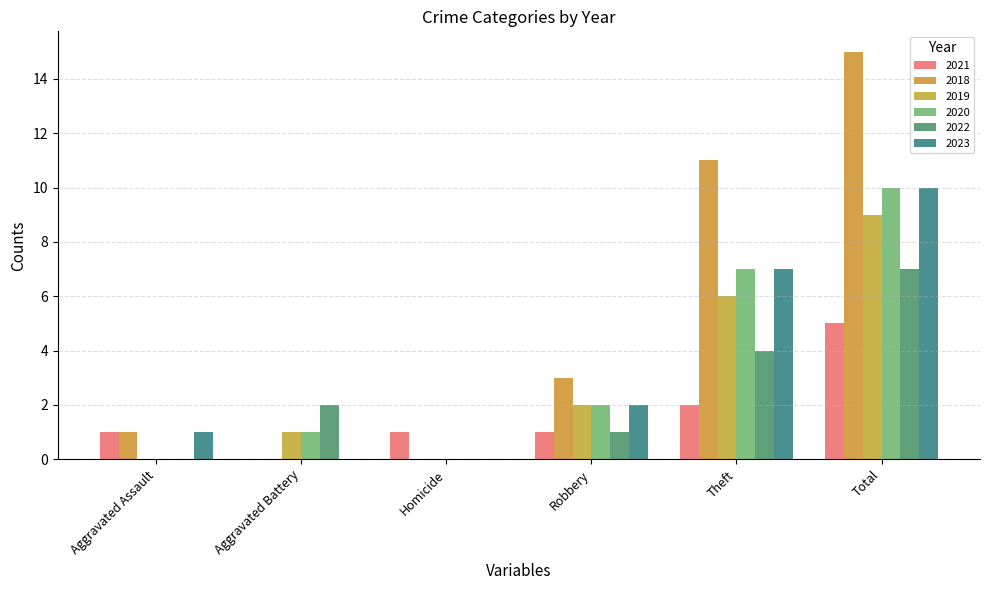

What is the spread (max minus min) of values at Total?

10